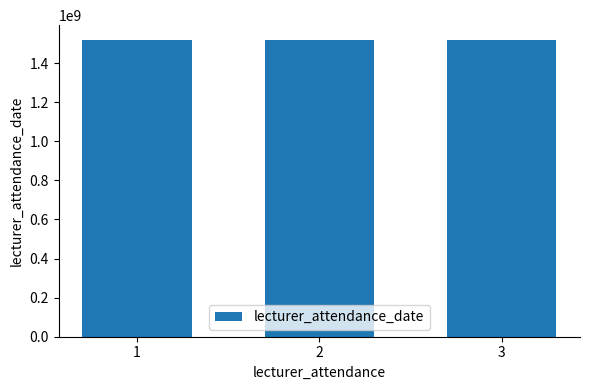

What is the ratio of the value at 3 to the value at 1?

1.0